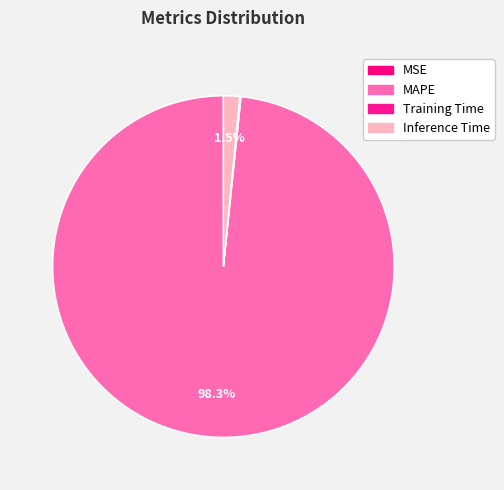

Between Training Time and Inference Time, which is larger?

Inference Time